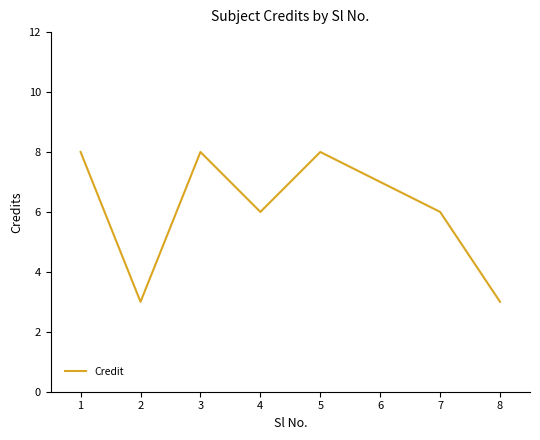

Between 4 and 3, which is larger?

3